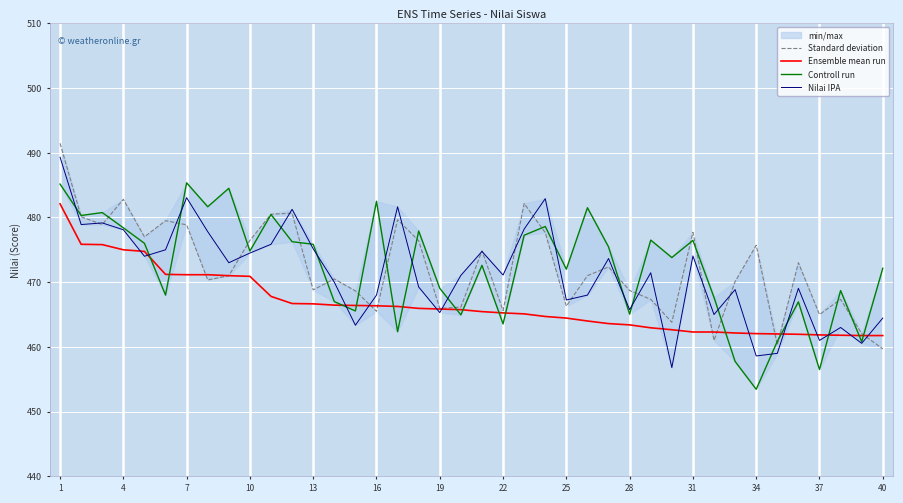

Which series has the largest range (max minus min)?

Nilai IPA